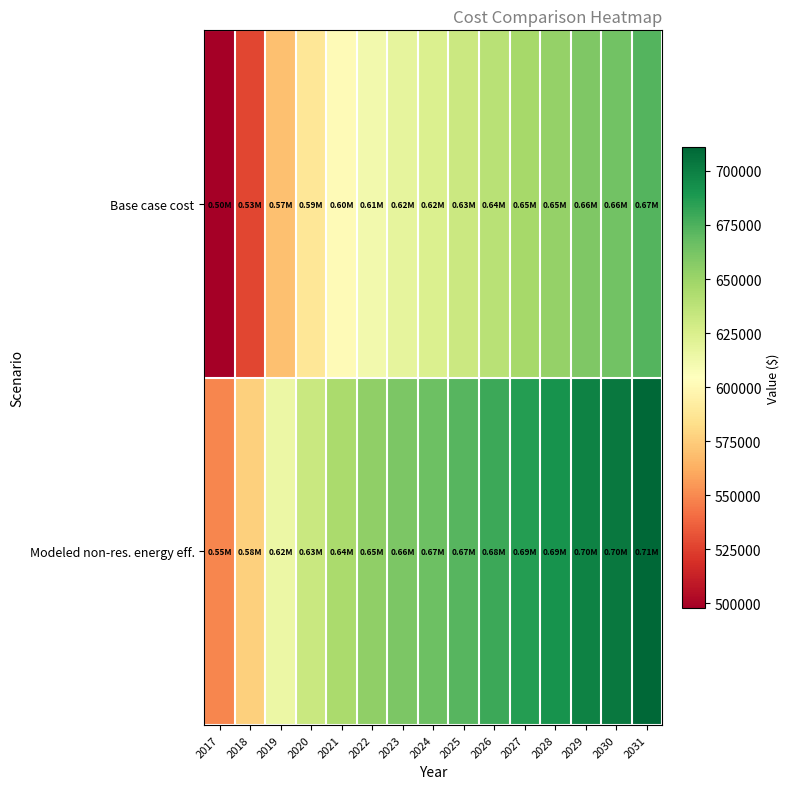

Which series has the largest range (max minus min)?

Base case cost